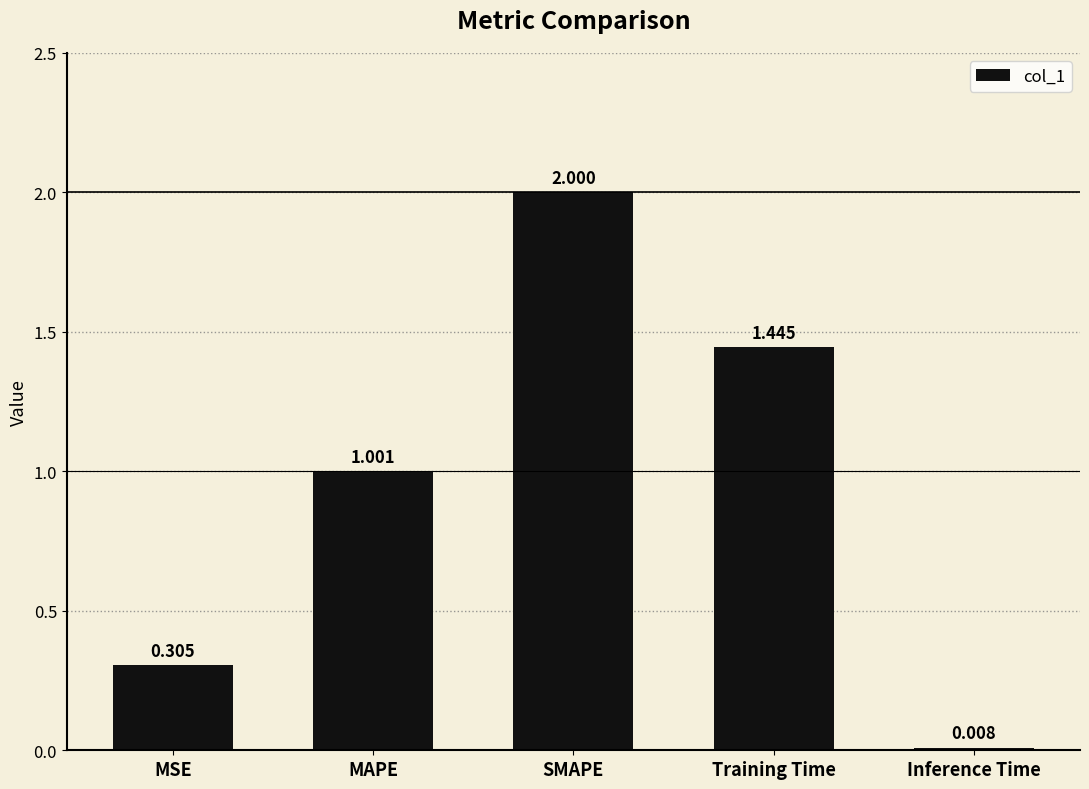

What is the difference between the values at SMAPE and MSE?

1.7